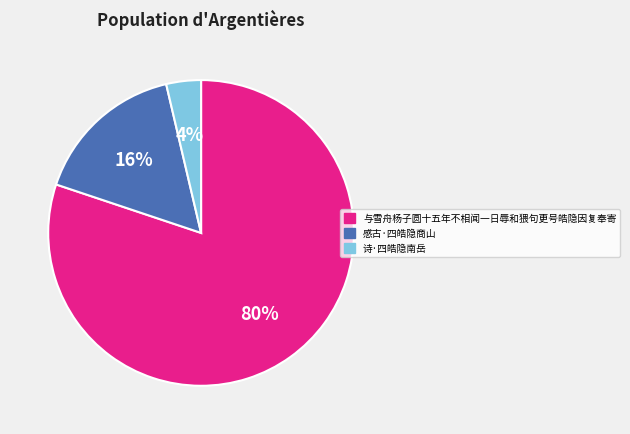

Which has a higher value, 诗·四皓隐南岳 or 感古·四皓隐商山?

感古·四皓隐商山